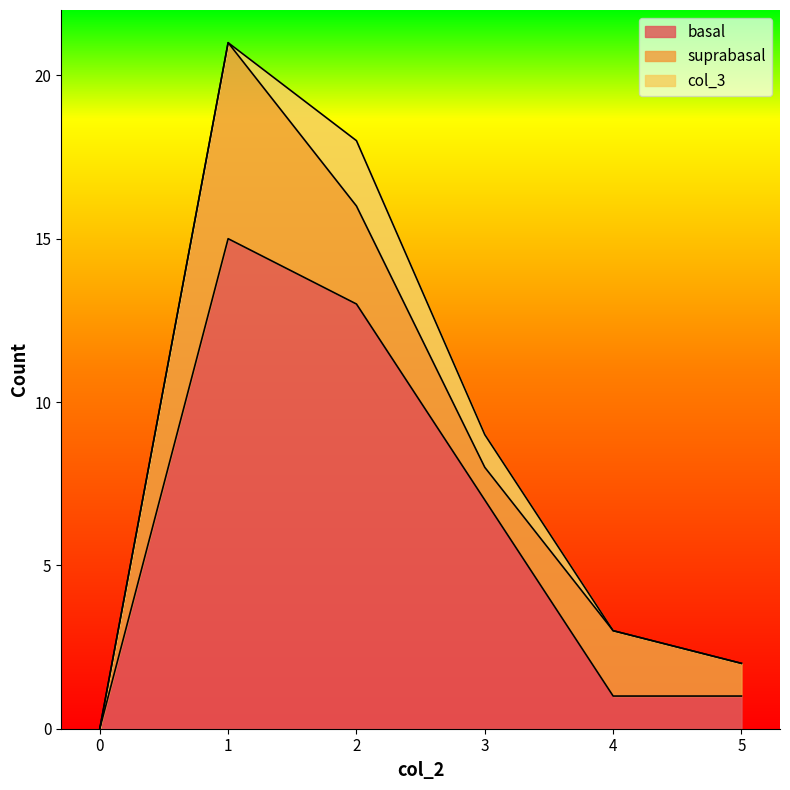

What is the sum of all suprabasal values?

13